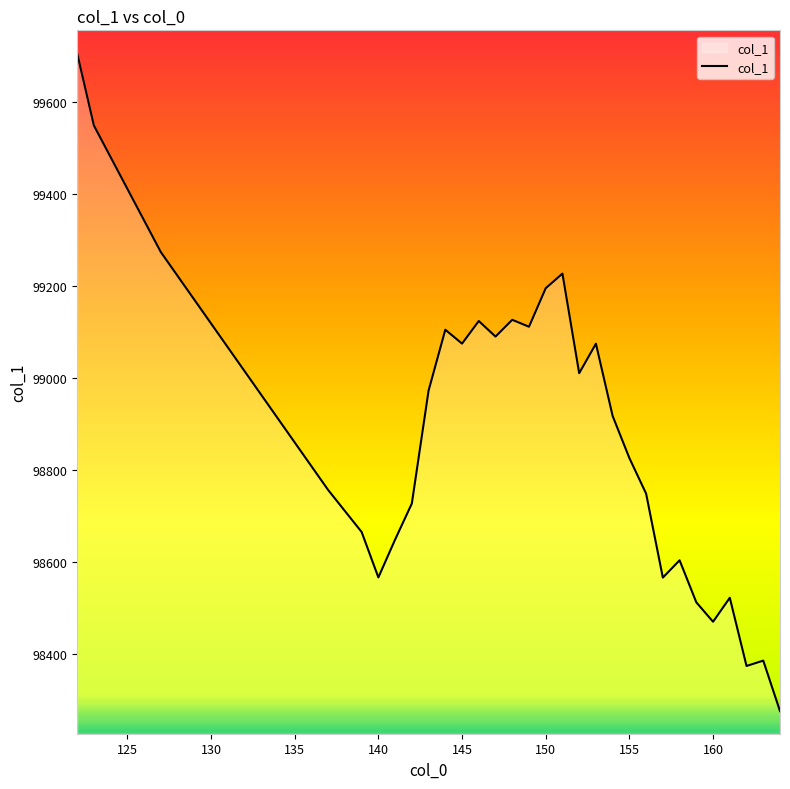

What is the greatest value displayed?

99706.7